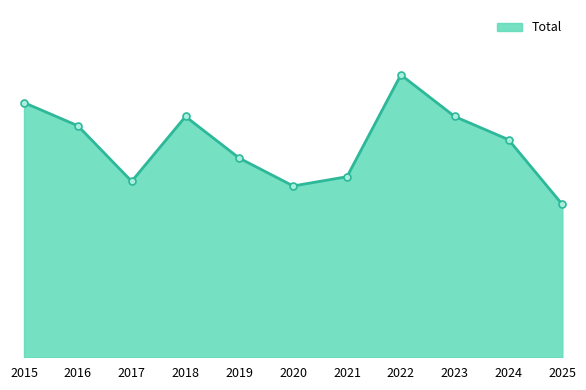

What is the change in value from 2024 to 2025?

-14